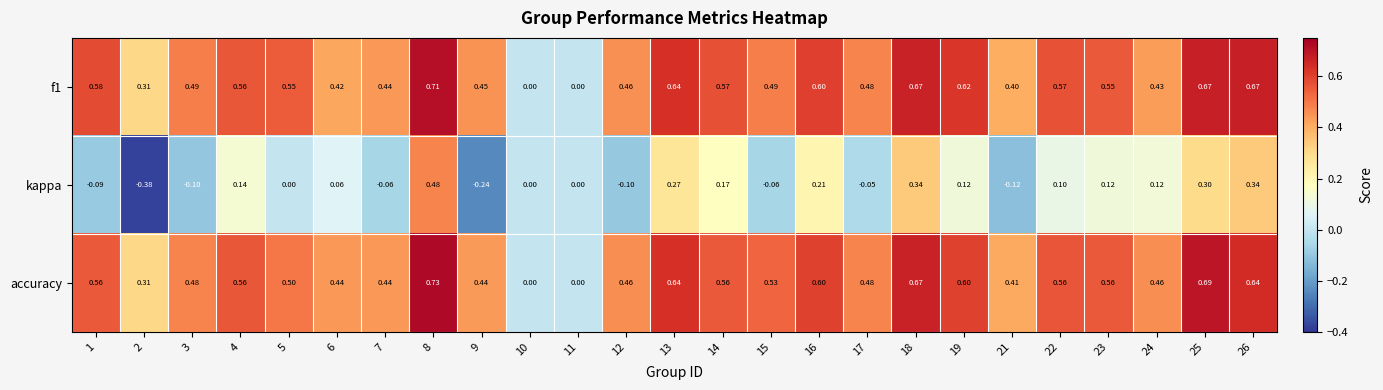

Count the number of data series in this chart.

3